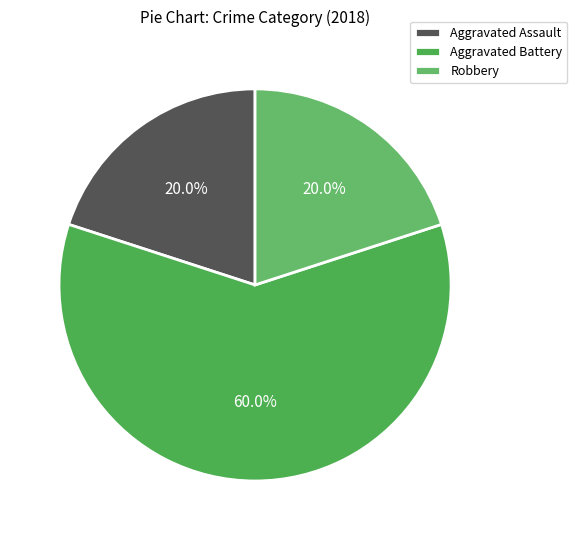

What portion of the pie excludes Robbery?

80.0%